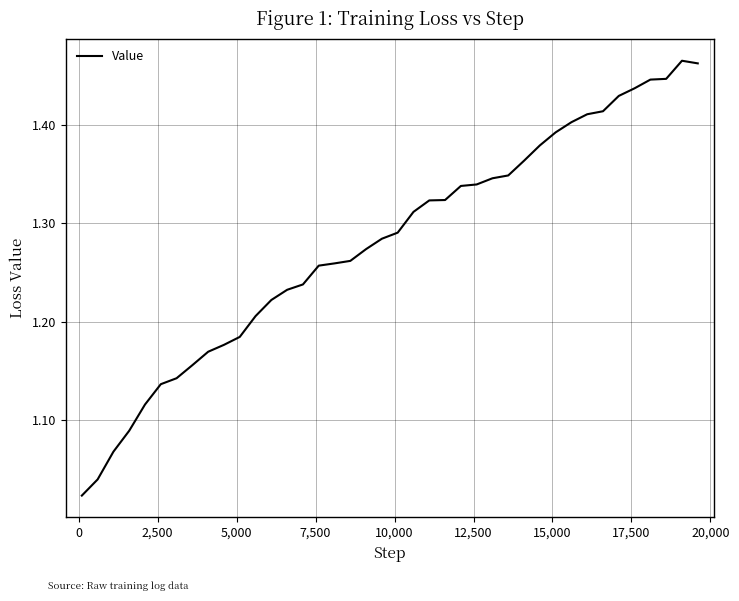

What is the difference between the maximum and minimum values?

0.4